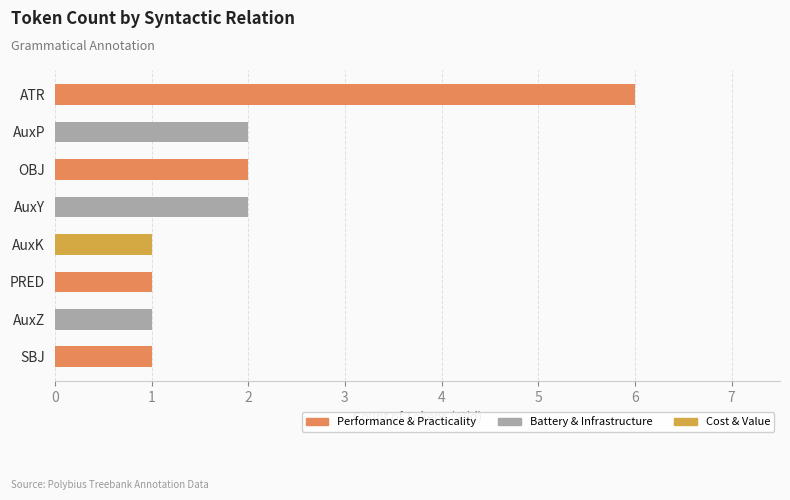

What is the change in value from AuxK to AuxP?

+1